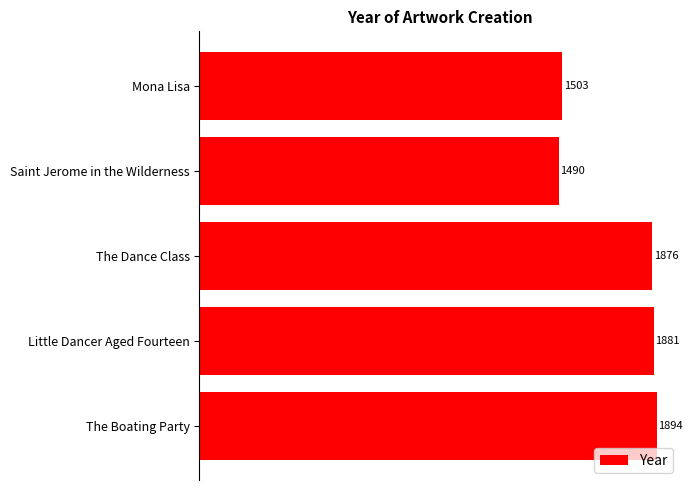

What is the ratio of the value at The Dance Class to the value at Little Dancer Aged Fourteen?

1.0